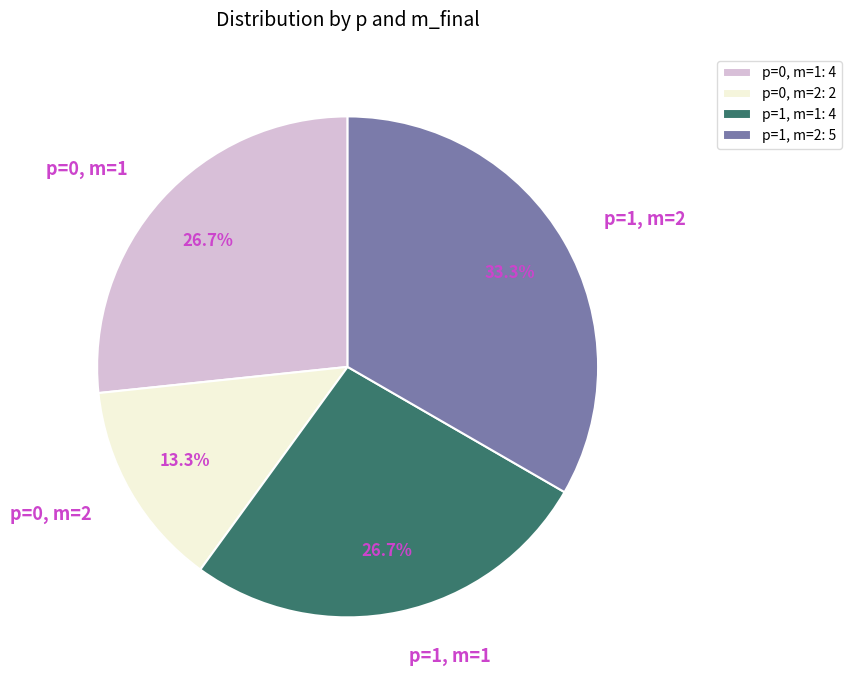

What is the ratio of the value at p=1, m=1 to the value at p=1, m=2?

0.8